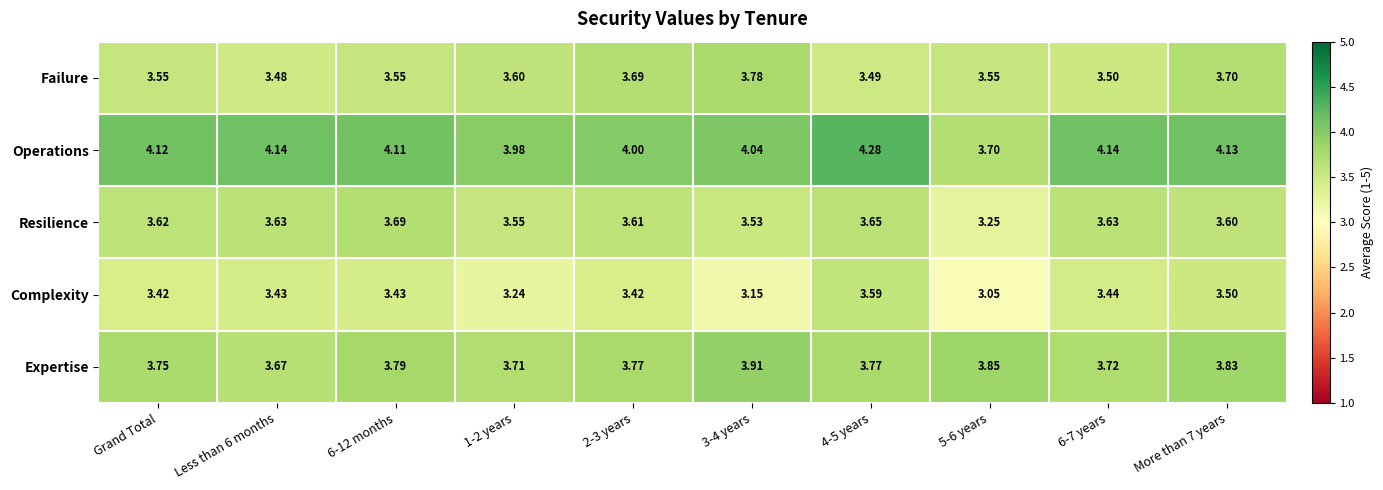

Rank the series by their maximum value, from lowest to highest.

Complexity, Resilience, Failure, Expertise, Operations